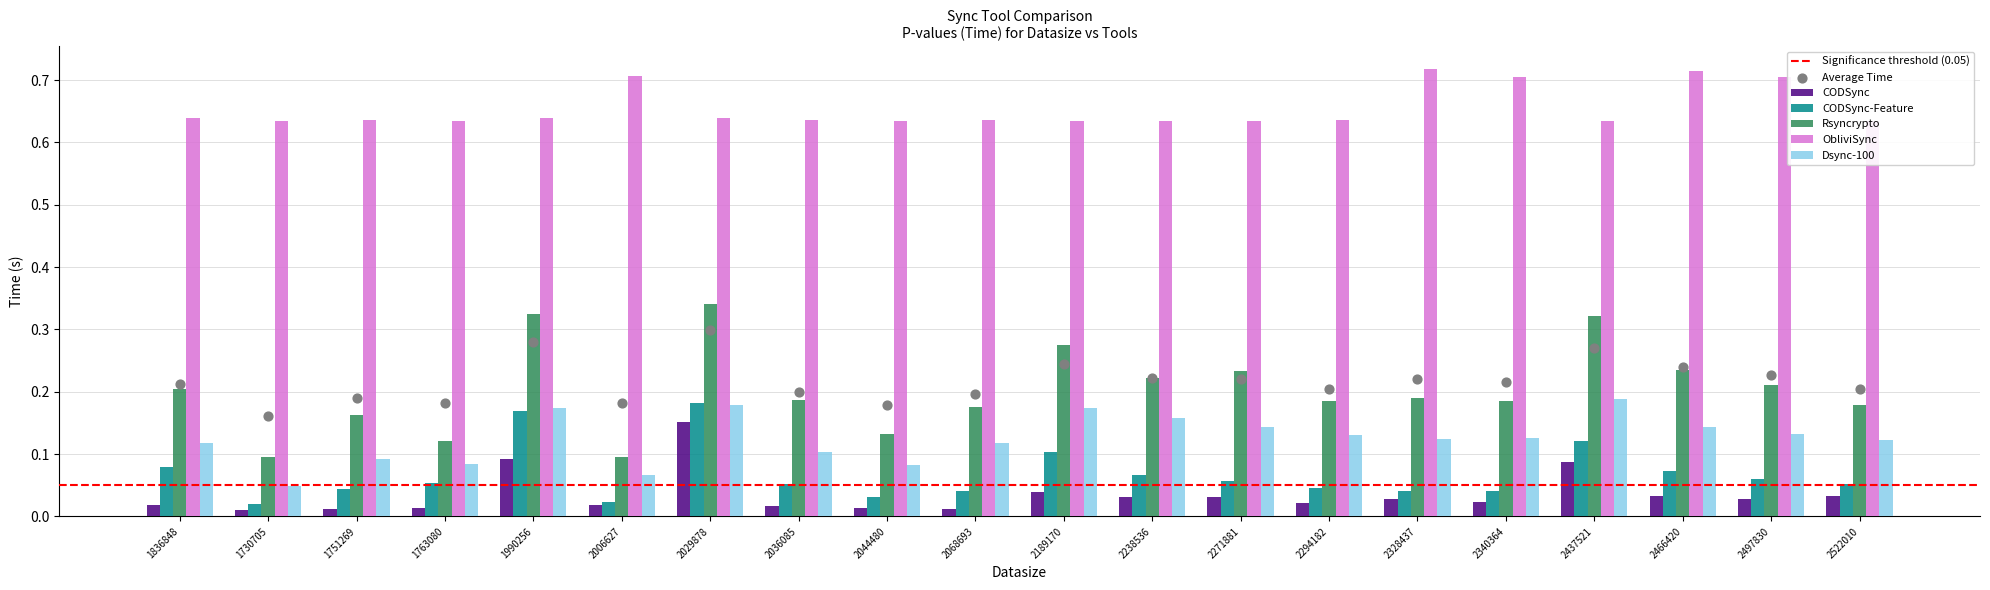

Which series contains the lowest Y value?

CODSync